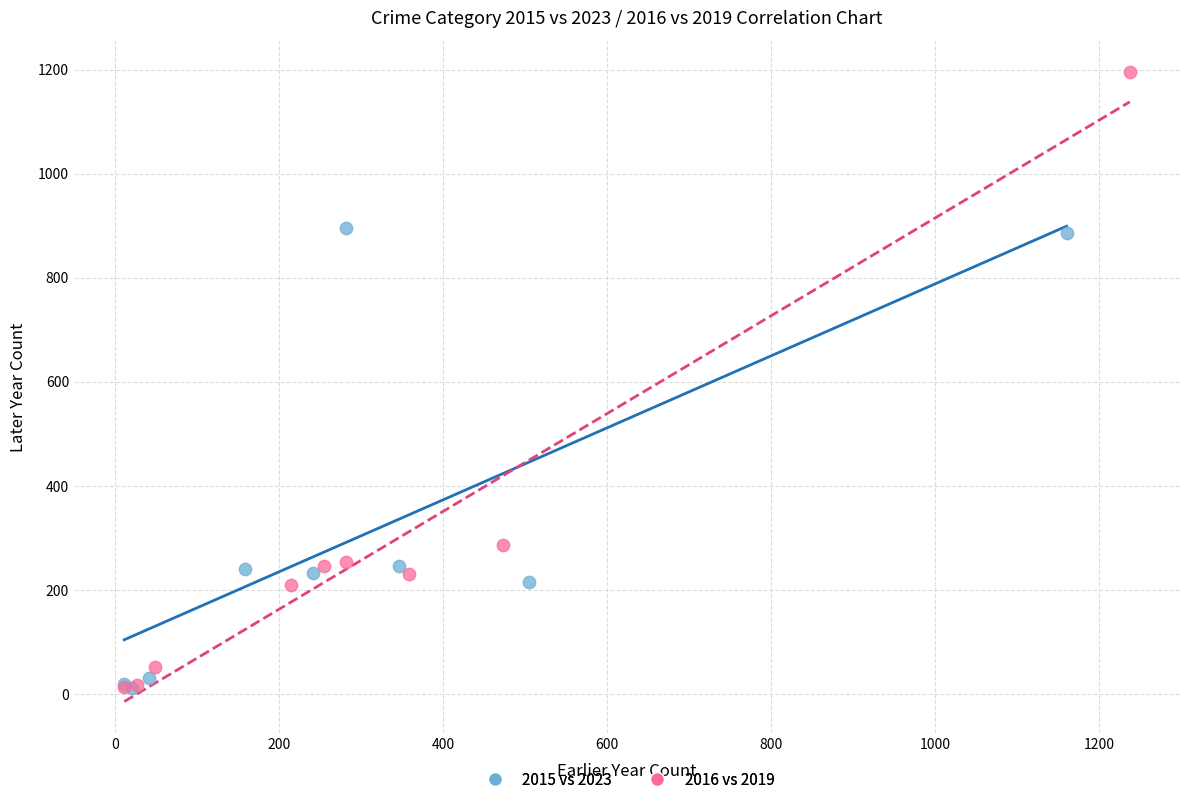

Which series has the widest spread of Y values?

2016 vs 2019